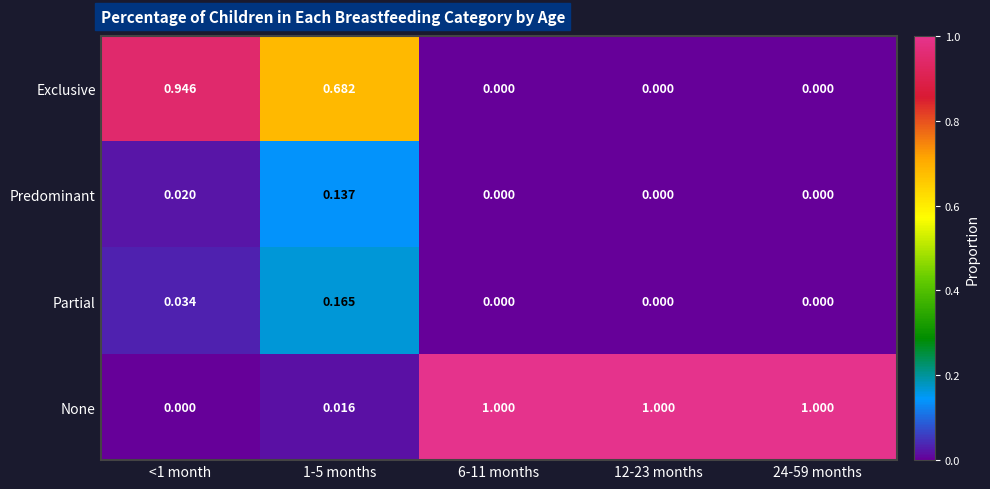

Between 1-5 months and 24-59 months, which series saw the biggest shift?

None